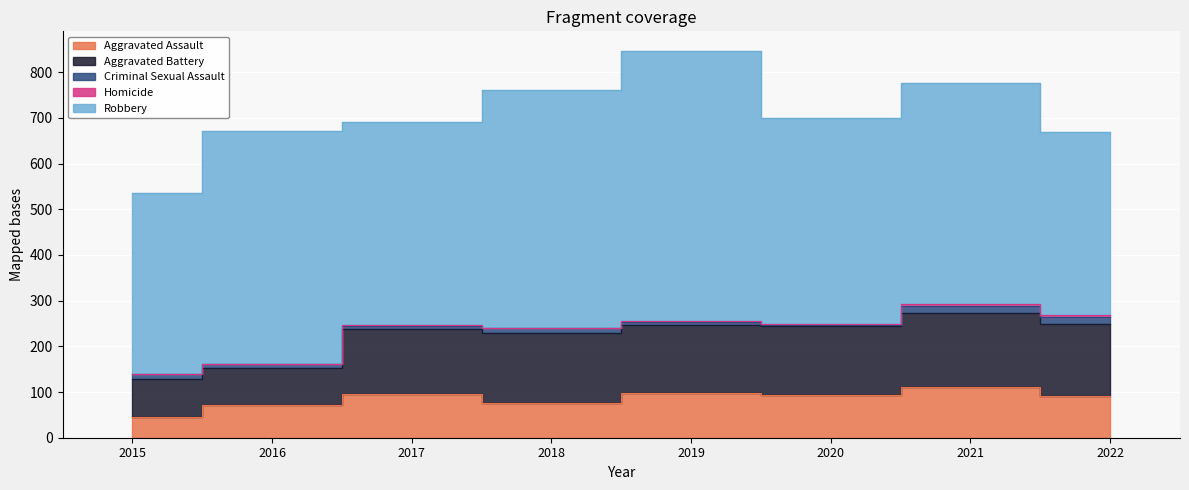

What is the sum of all Robbery values?

3795